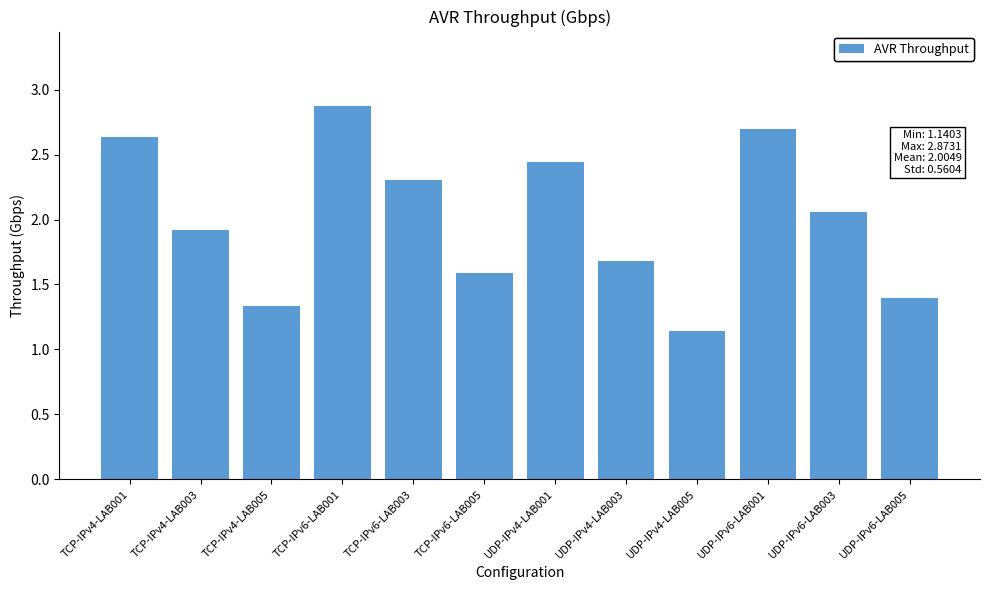

What is the maximum value shown in the chart?

2.9